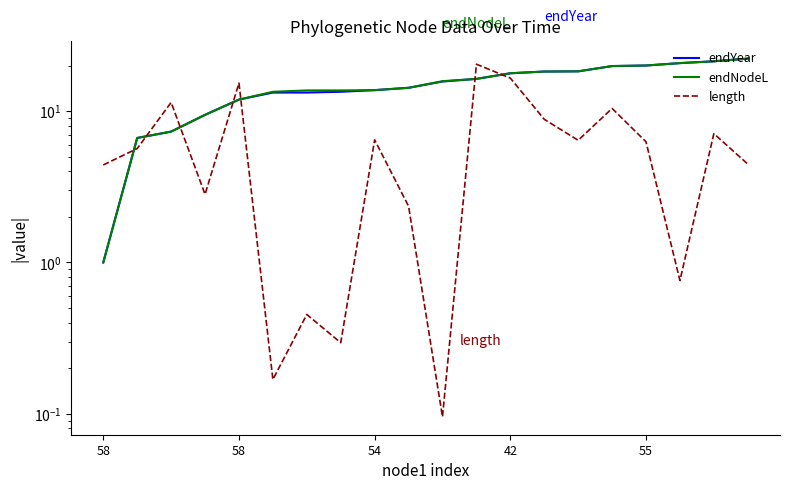

Reading left to right, transcribe all the data shown in this chart.

endYear: 1.0	6.7	7.3	9.5	11.9	13.3	13.3	13.4	13.8	14.3	15.7	16.4	17.8	18.3	18.3	19.9	20.0	20.8	21.4	22.3
endNodeL: 1.0	6.7	7.3	9.5	11.9	13.4	13.7	13.7	13.8	14.3	15.8	16.4	17.8	18.3	18.3	19.9	20.0	20.8	21.4	22.3
length: 4.4	5.7	11.4	2.8	15.3	0.2	0.5	0.3	6.5	2.4	0.1	20.5	16.6	8.8	6.4	10.4	6.3	0.8	7.1	4.5